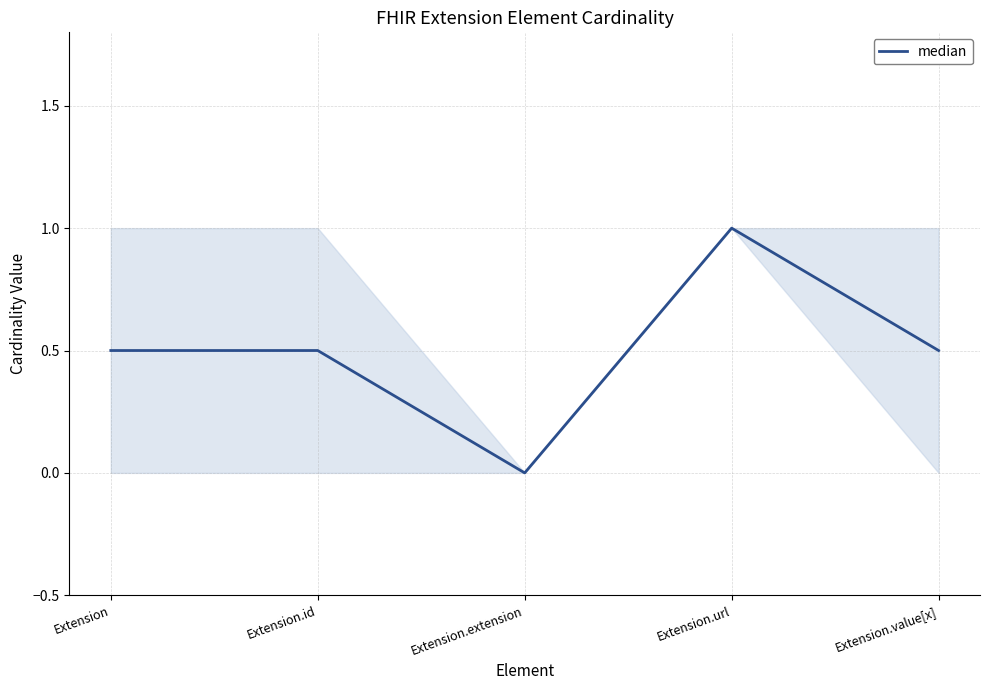

What is the difference between the maximum and second lowest values?

0.5